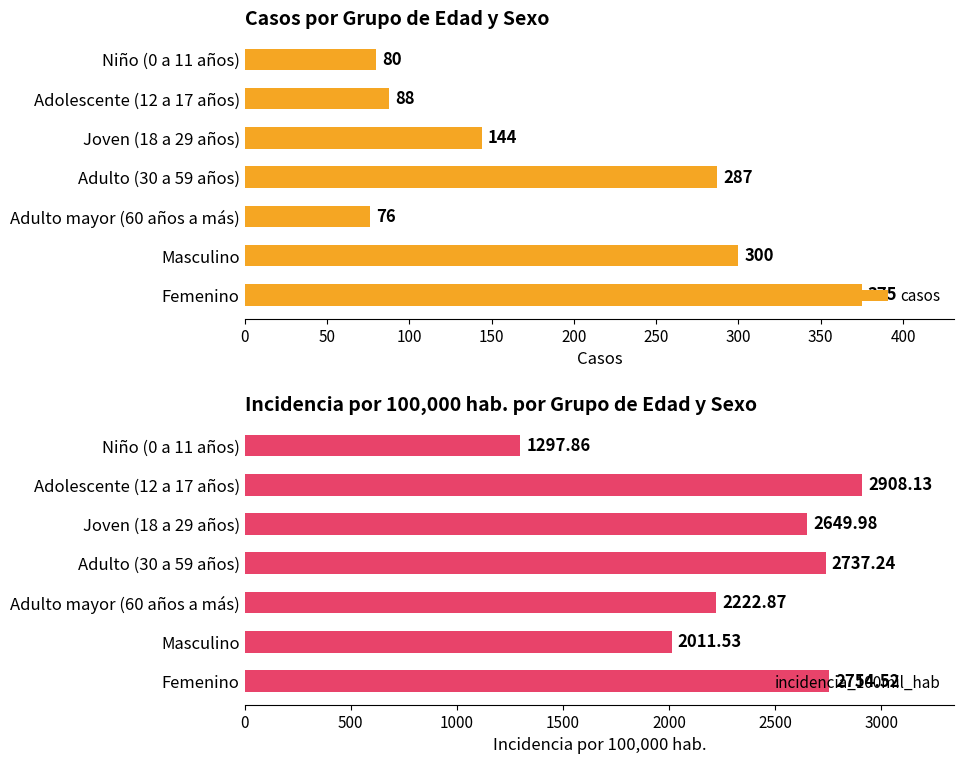

At how many categories does at least one series exceed 667?

7